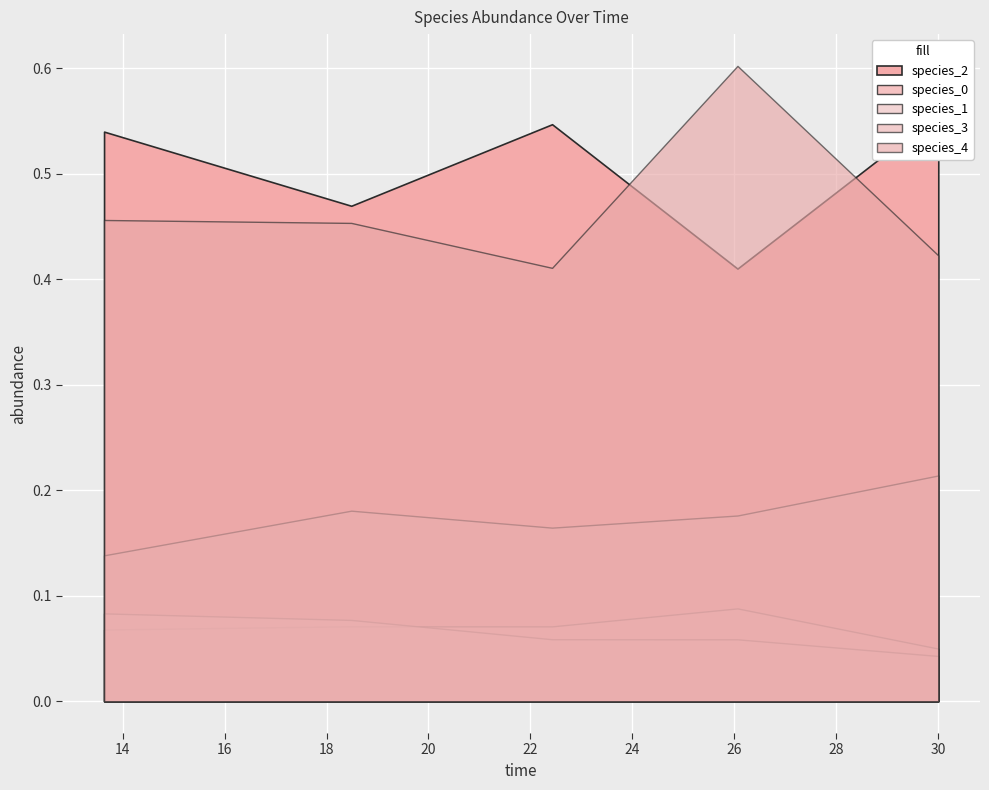

Which series has the largest range (max minus min)?

species_4